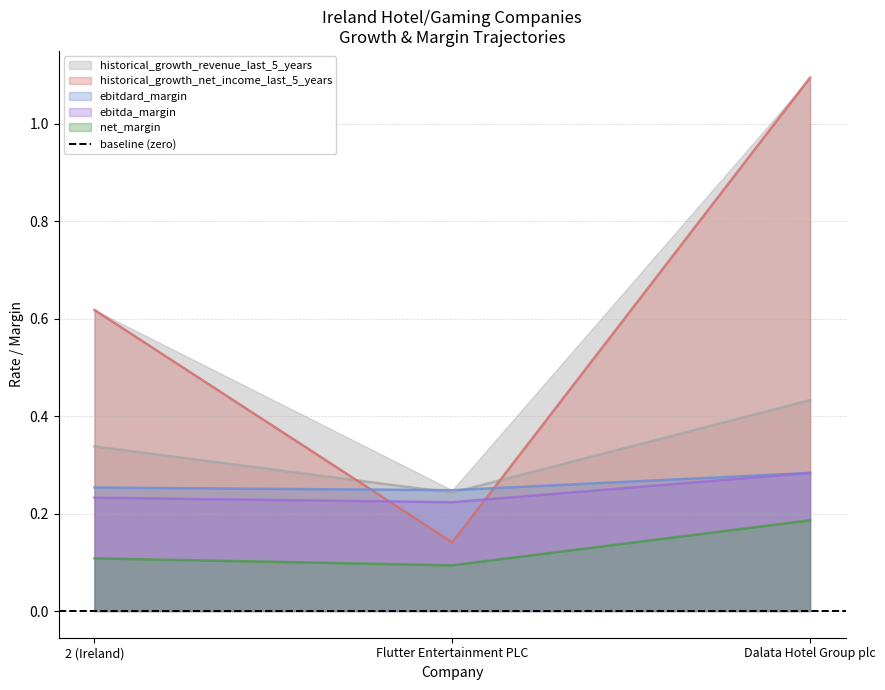

What are all the series names shown in the legend?

historical_growth_revenue_last_5_years, historical_growth_net_income_last_5_years, ebitdard_margin, ebitda_margin, net_margin